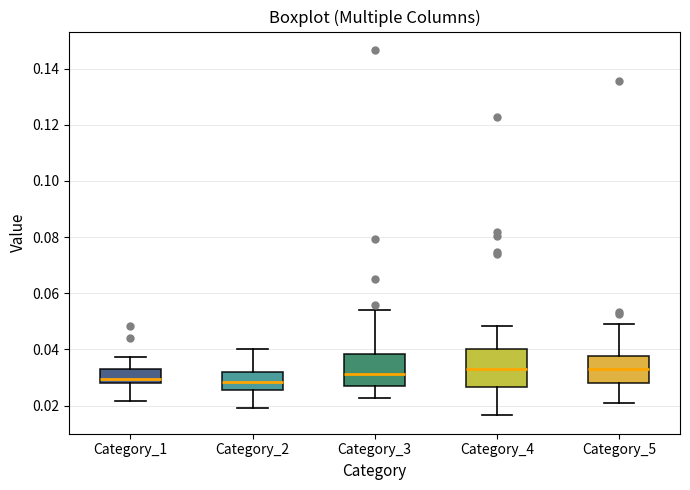

Reading left to right, transcribe this box plot: for each box, give where its median line is, the range the box spans, and where its two whiskers end, as read against the y-axis. The values are not printed on the chart, so give them approximately, as read against the axis.

Category_1: median 0.030, box 0.028 to 0.034, whiskers 0.022 to 0.038
Category_2: median 0.028, box 0.026 to 0.032, whiskers 0.020 to 0.040
Category_3: median 0.032, box 0.026 to 0.038, whiskers 0.022 to 0.054
Category_4: median 0.034, box 0.026 to 0.040, whiskers 0.016 to 0.048
Category_5: median 0.034, box 0.028 to 0.038, whiskers 0.020 to 0.048